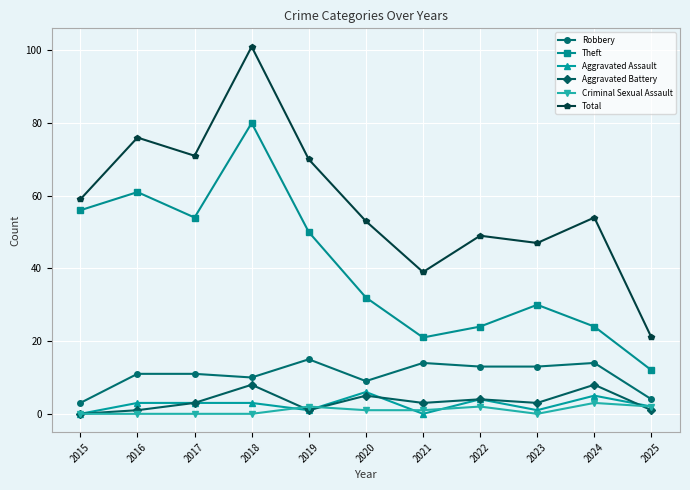

Which series changed the most between 2019 and 2020?

Theft